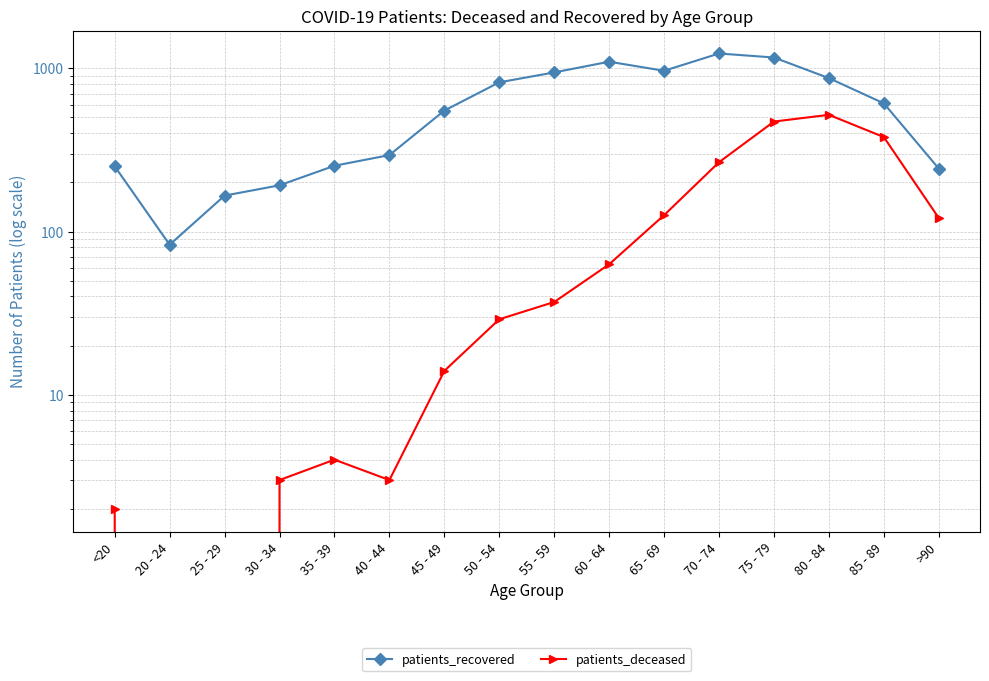

Rank the series by their average value, from lowest to highest.

patients_deceased, patients_recovered